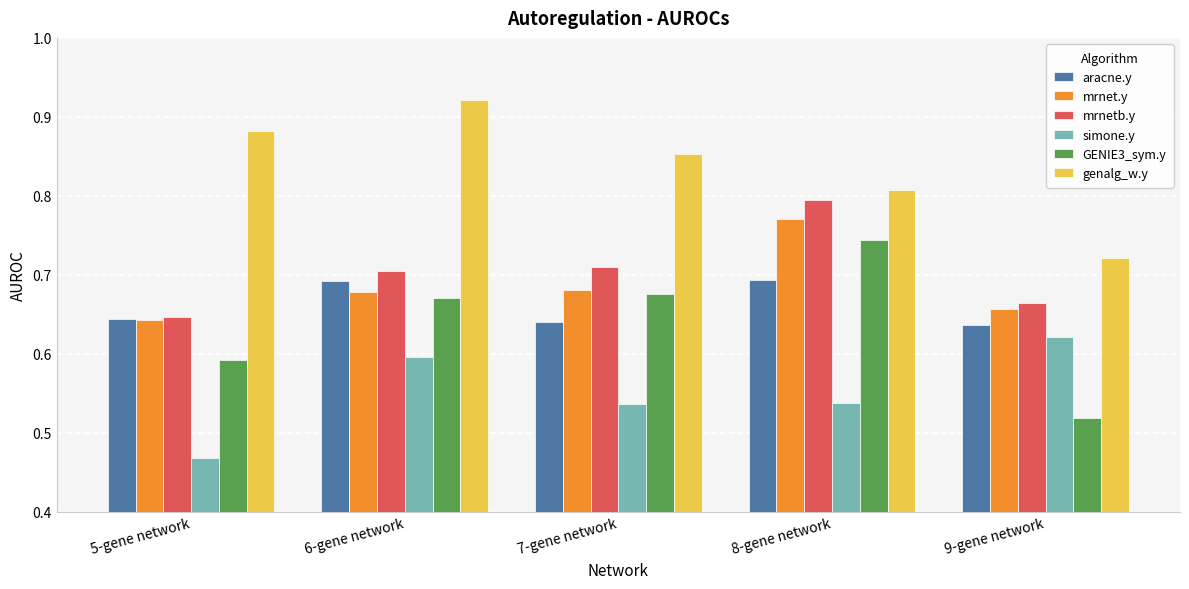

True or false: mrnet.y has a value of 0.3 at 9-gene network.

False